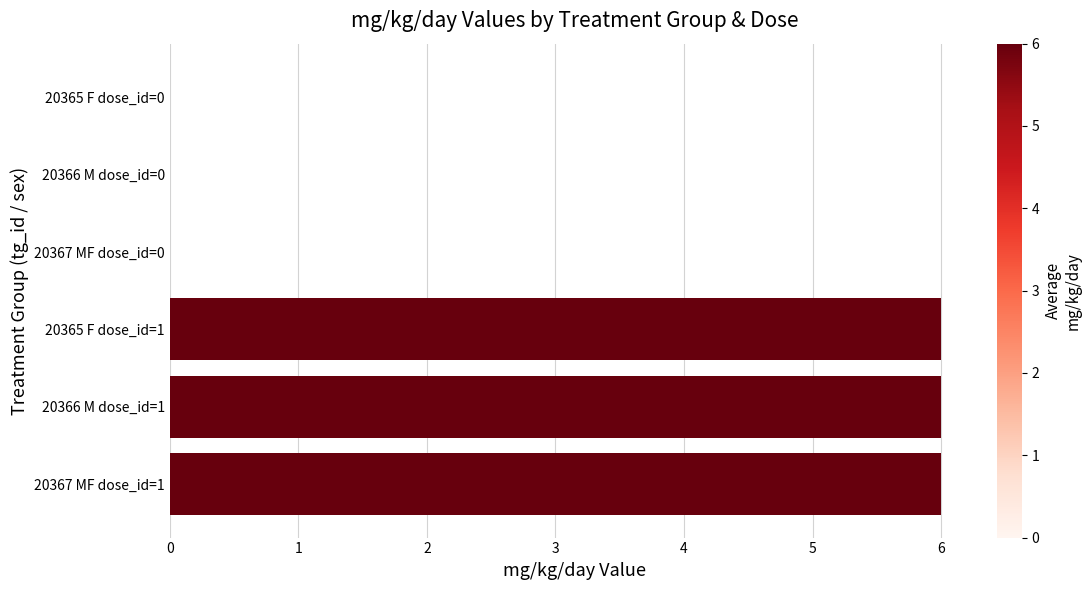

What is the change in value from 20367 MF dose_id=1 to 20366 M dose_id=0?

-6